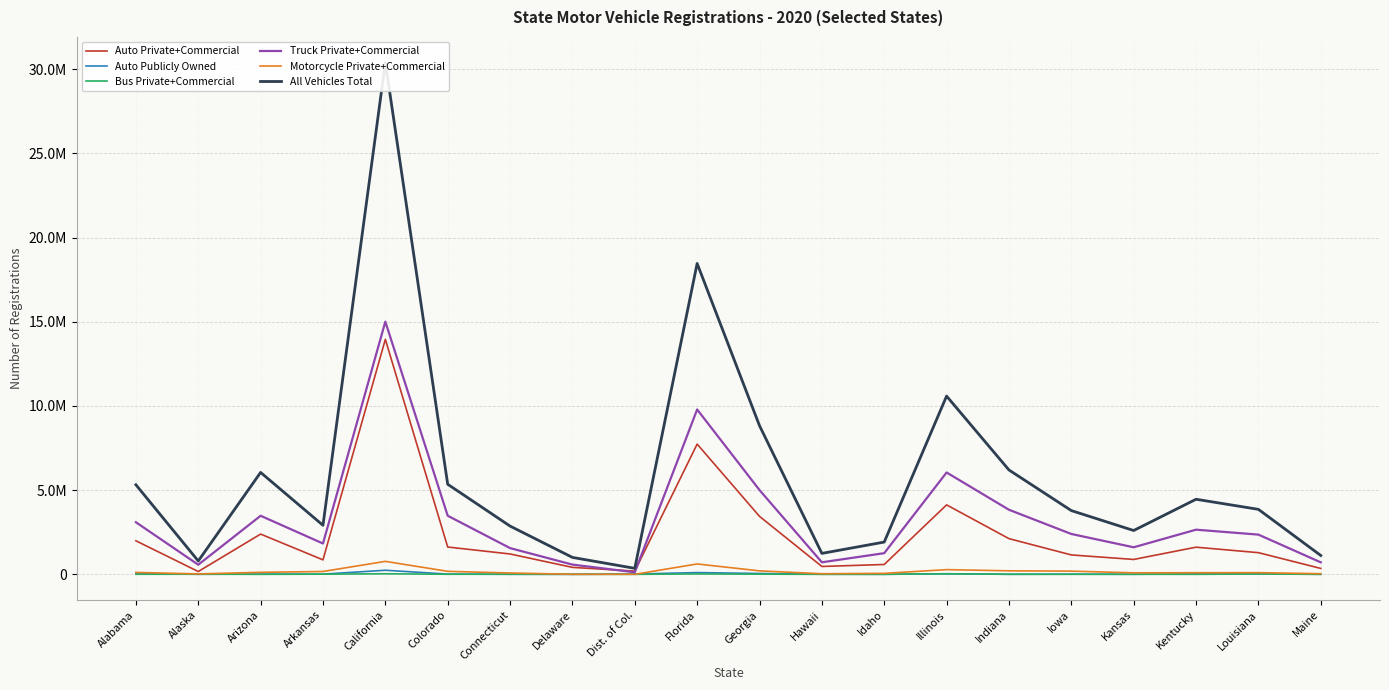

What is the smallest value displayed?

909